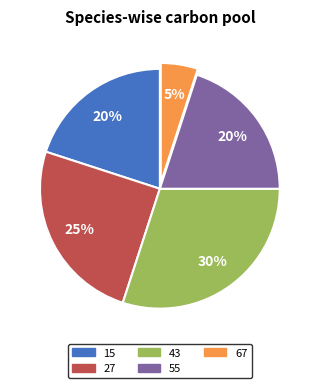

Which has a higher value, 55 or 67?

55